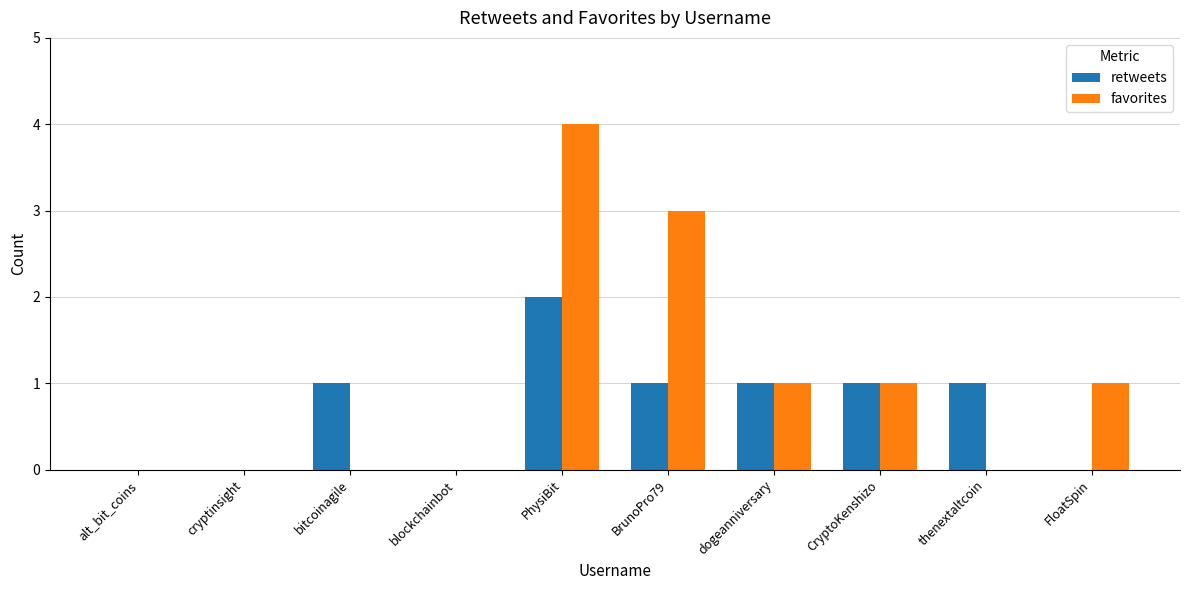

Reading left to right, what are all the values shown in this chart?

retweets: alt_bit_coins=0	cryptinsight=0	bitcoinagile=1	blockchainbot=0	PhysiBit=2	BrunoPro79=1	dogeanniversary=1	CryptoKenshizo=1	thenextaltcoin=1	FloatSpin=0
favorites: alt_bit_coins=0	cryptinsight=0	bitcoinagile=0	blockchainbot=0	PhysiBit=4	BrunoPro79=3	dogeanniversary=1	CryptoKenshizo=1	thenextaltcoin=0	FloatSpin=1